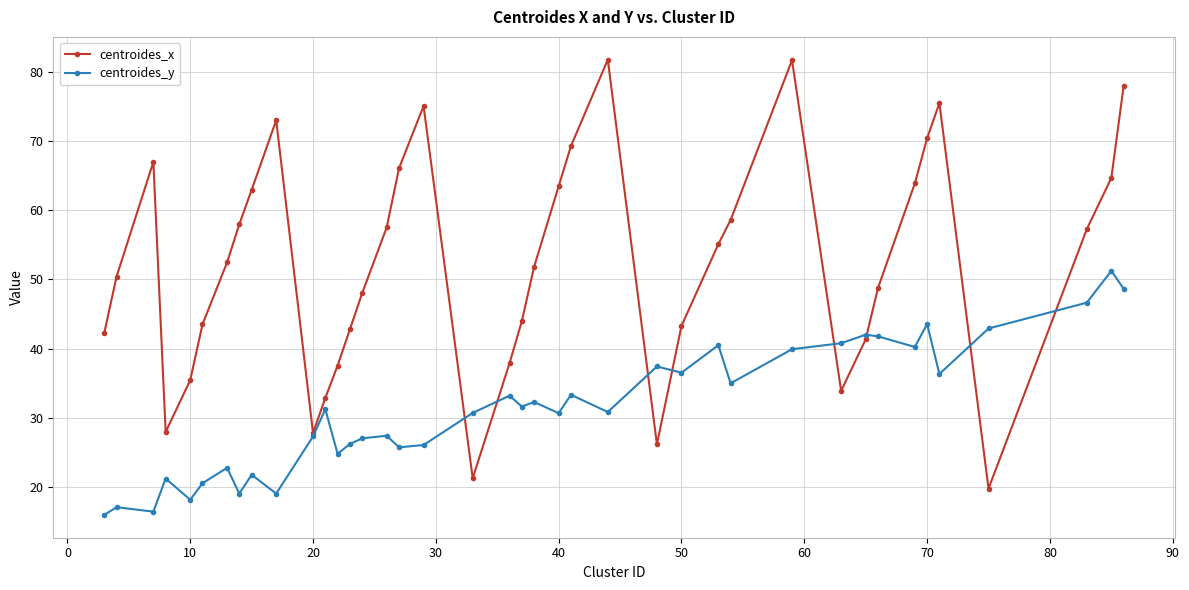

What is the value of the centroides_x point at the 12th from the left?

32.8